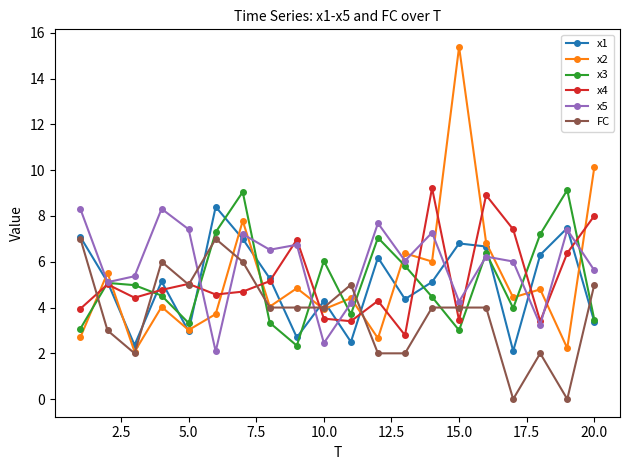

What is the value of the x4 point at the 10th from the left?

3.5